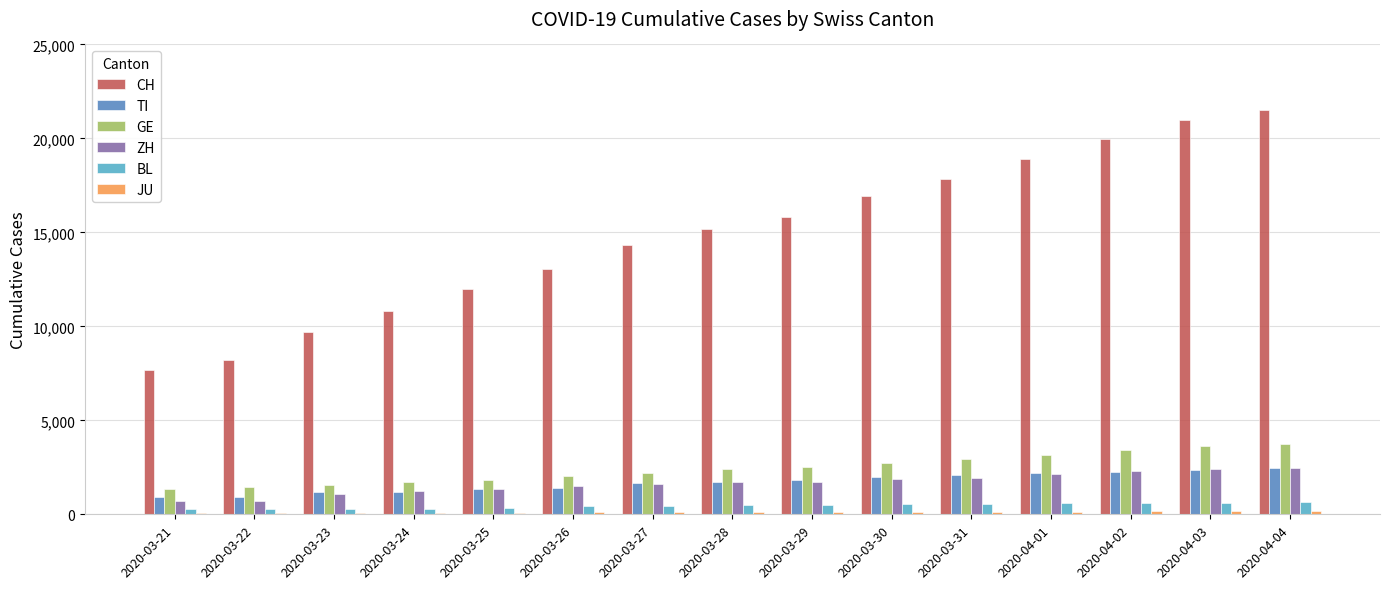

Which series changed the most between 2020-03-30 and 2020-04-02?

CH